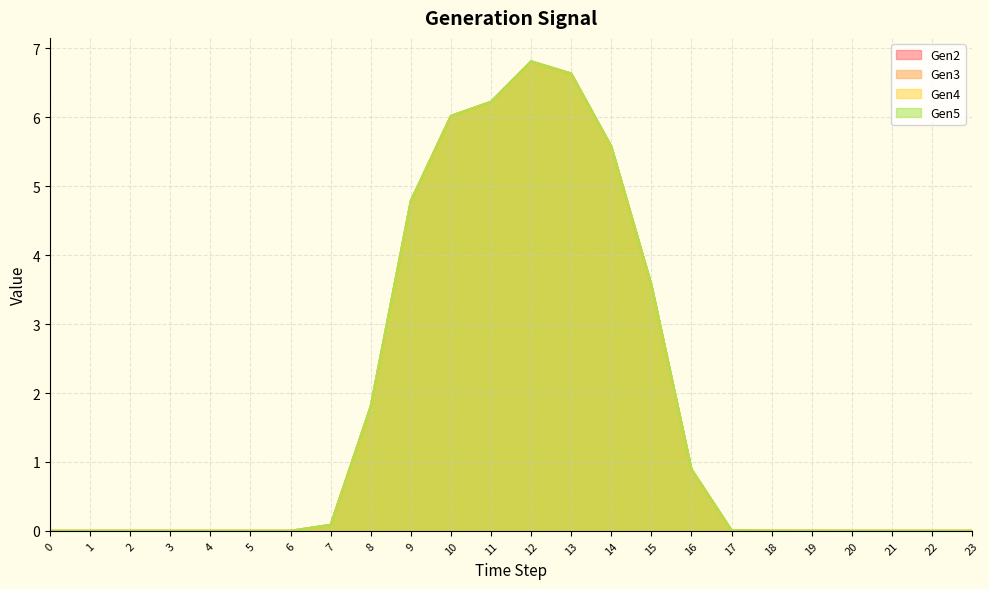

At which category is the sum across all series the highest?

12